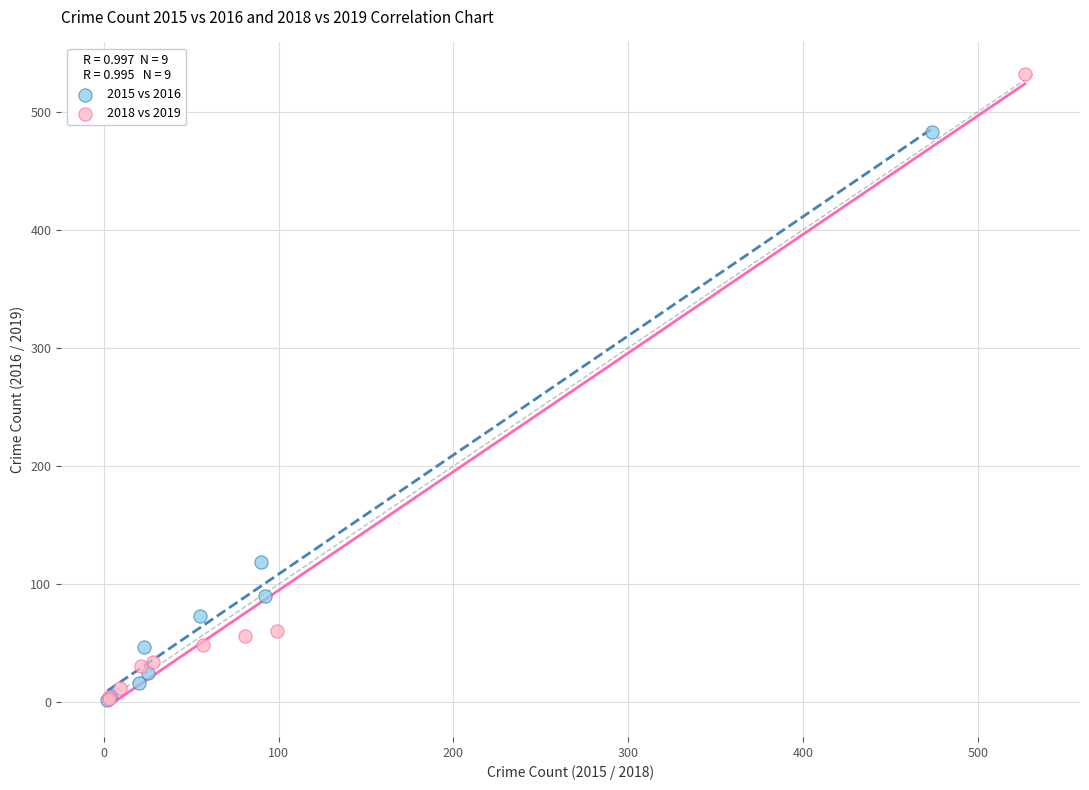

Which series contains the highest Y value?

2018 vs 2019